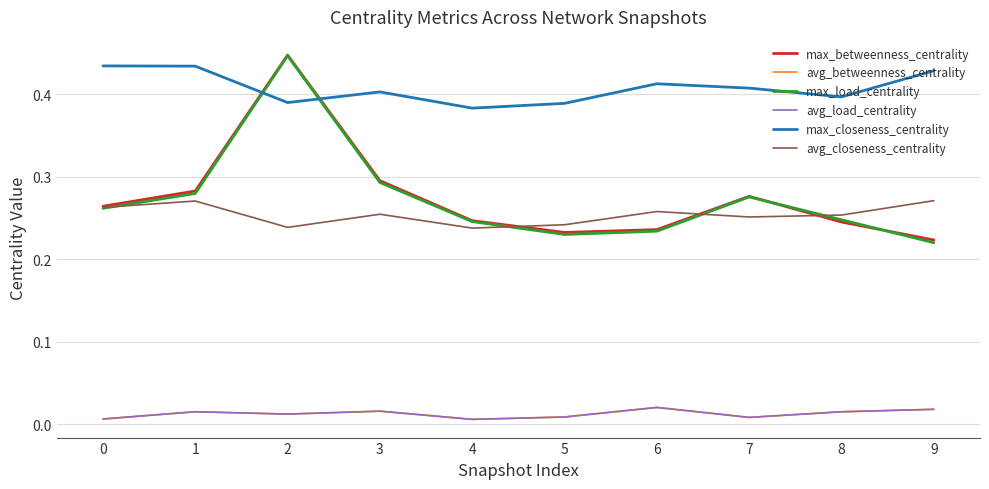

Does the chart display data point markers on the line(s)?

No